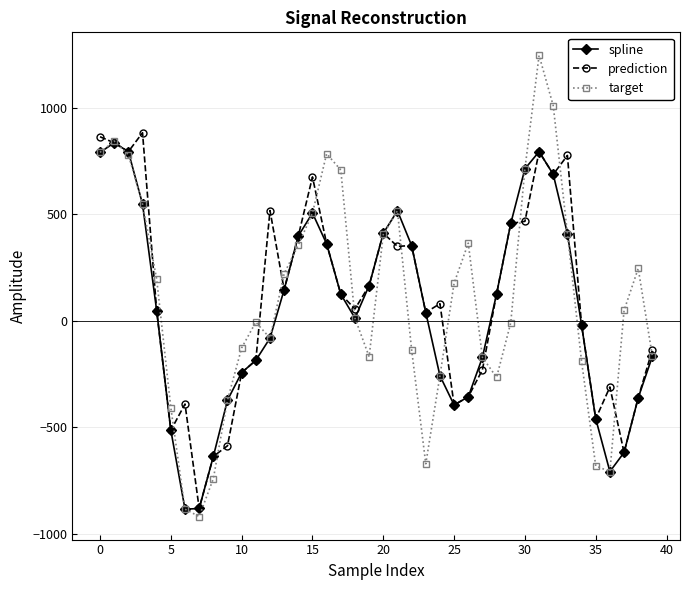

Which series has the widest spread of values?

target